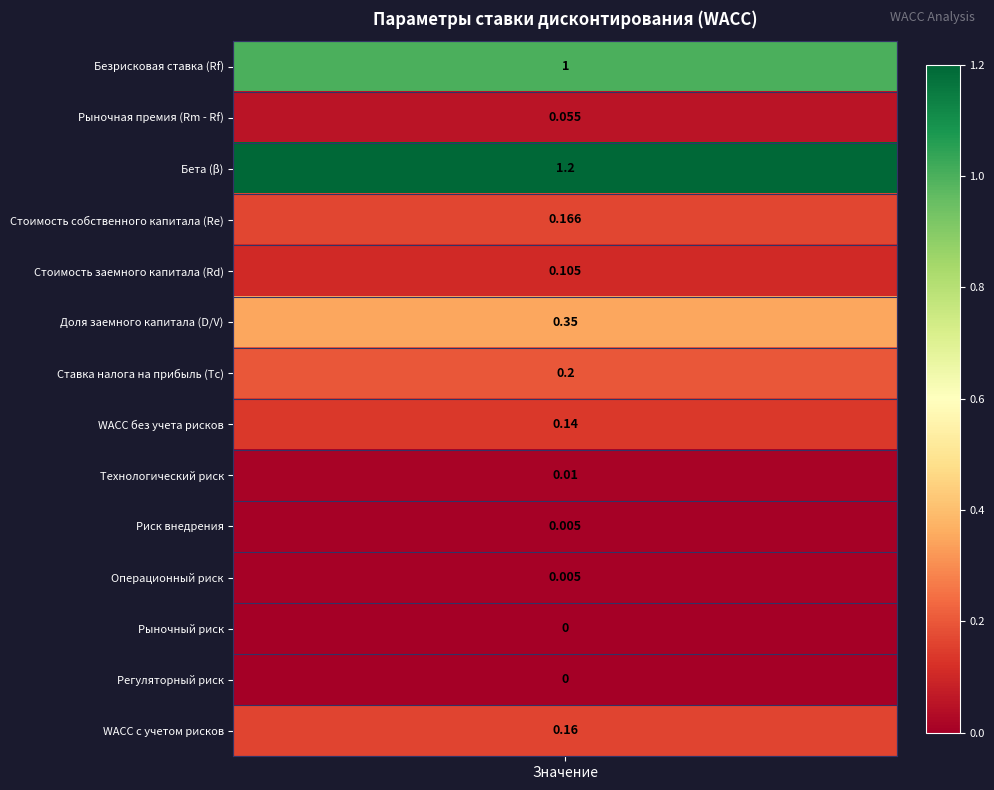

How many data points are above 0?

12